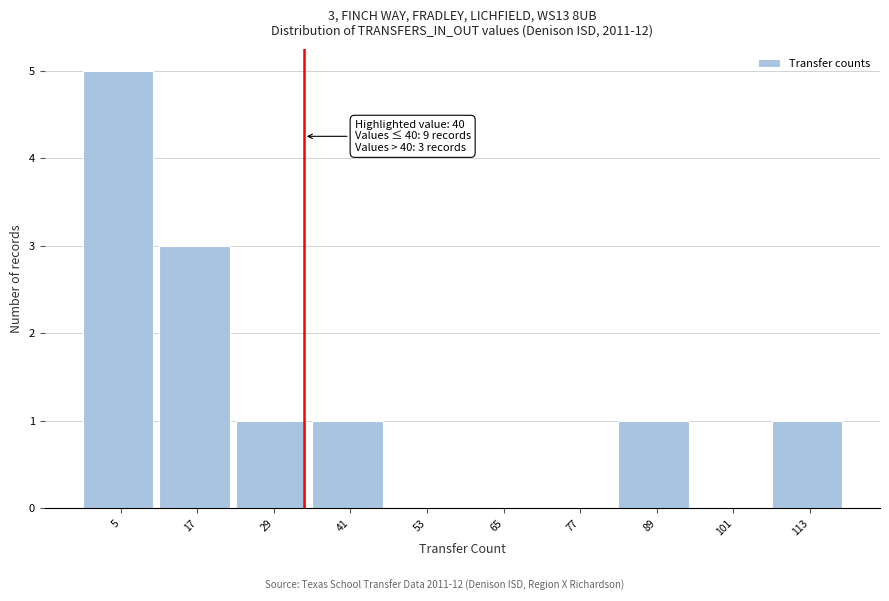

Reading left to right, what are all the values shown in this chart?

5=5	17=3	29=1	41=1	53=0	65=0	77=0	89=1	101=0	113=1